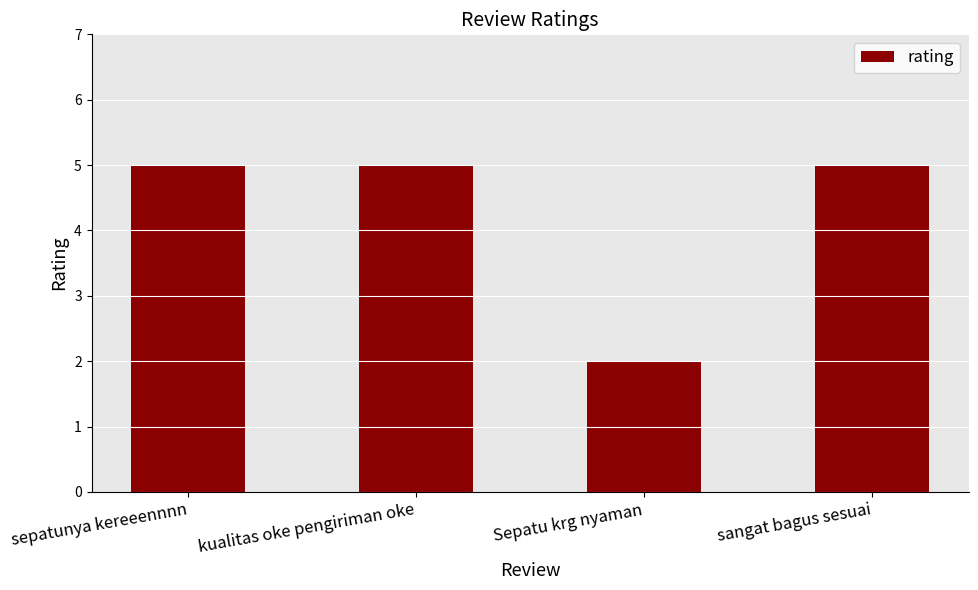

Is it true that the value at sepatunya kereeennnn is 1?

False